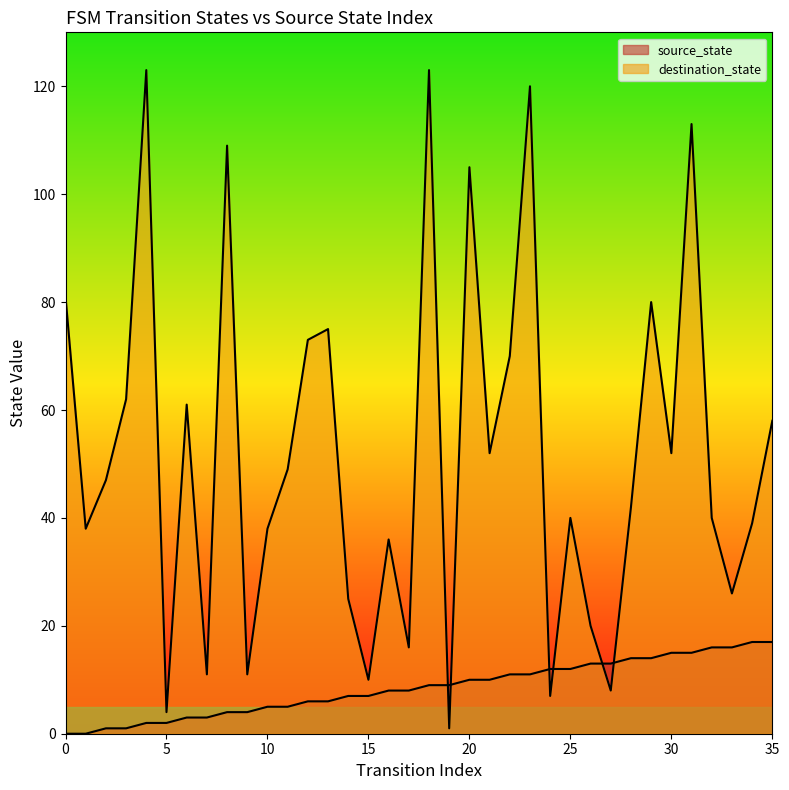

The value of source_state at 3 is 0. True or false?

False